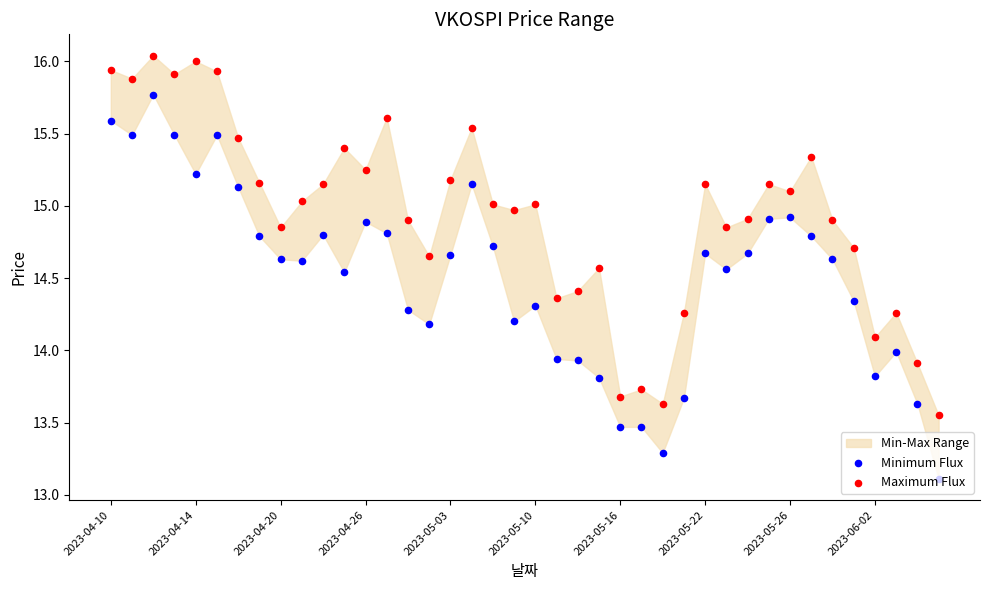

Is the value of Maximum Flux at 2023-04-20 greater than the value of Minimum Flux at 12?

Yes